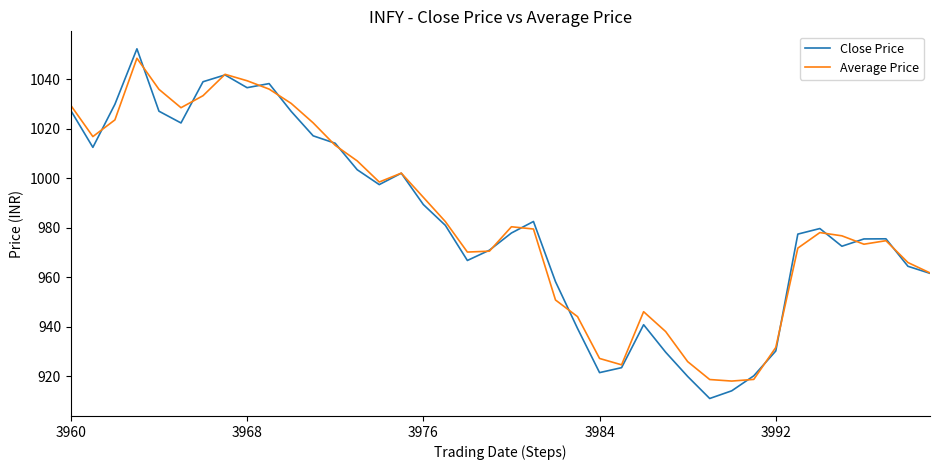

What is the smallest value displayed?

911.1